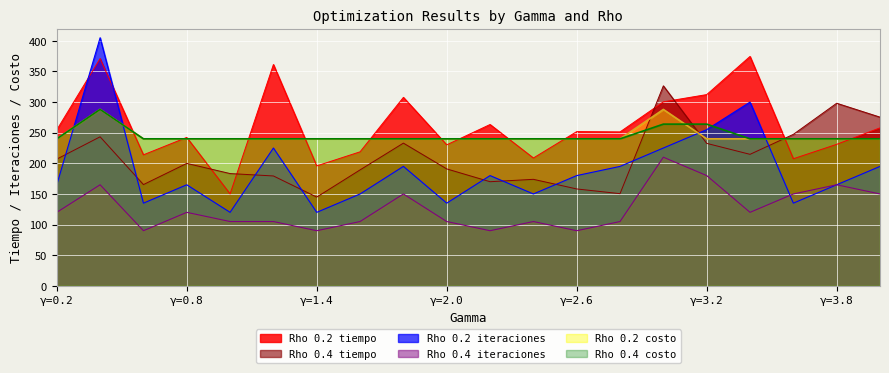

What is the greatest value displayed?

405.0